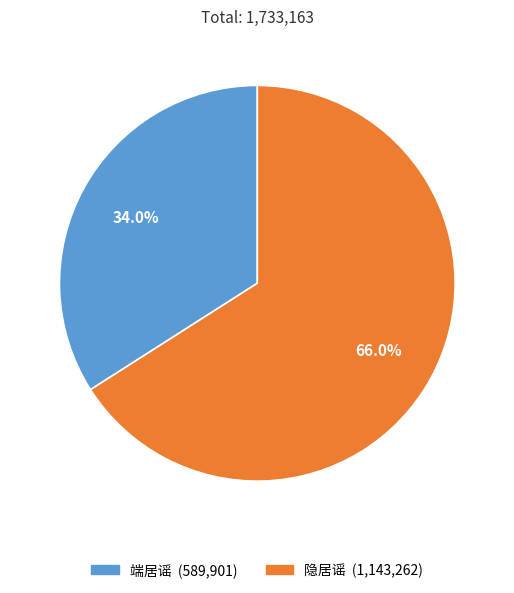

Is 隐居谣 the majority of the pie?

Yes